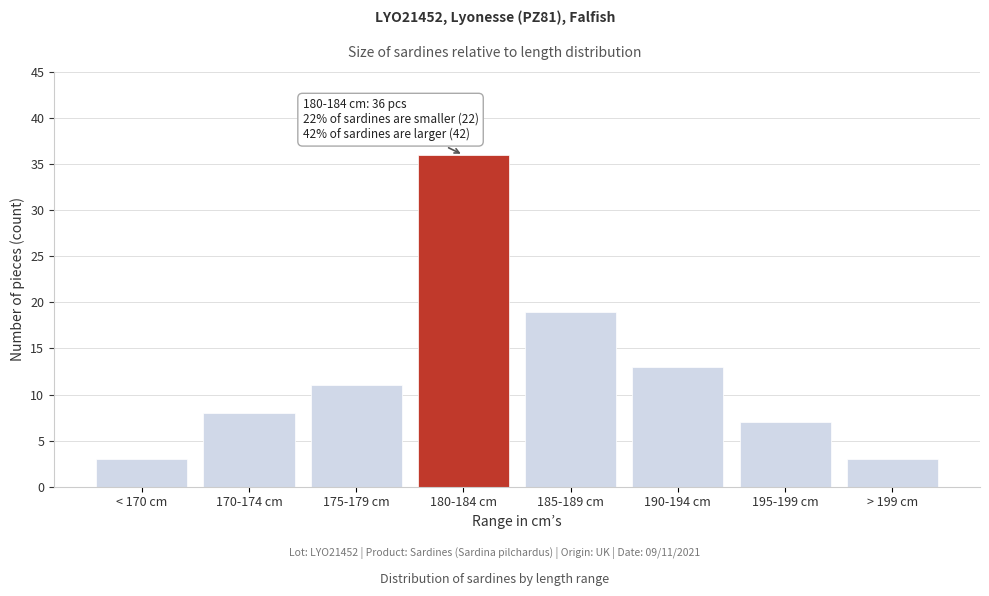

Reading left to right, what are all the values shown in this chart?

< 170 cm=3	170-174 cm=8	175-179 cm=11	180-184 cm=36	185-189 cm=19	190-194 cm=13	195-199 cm=7	> 199 cm=3